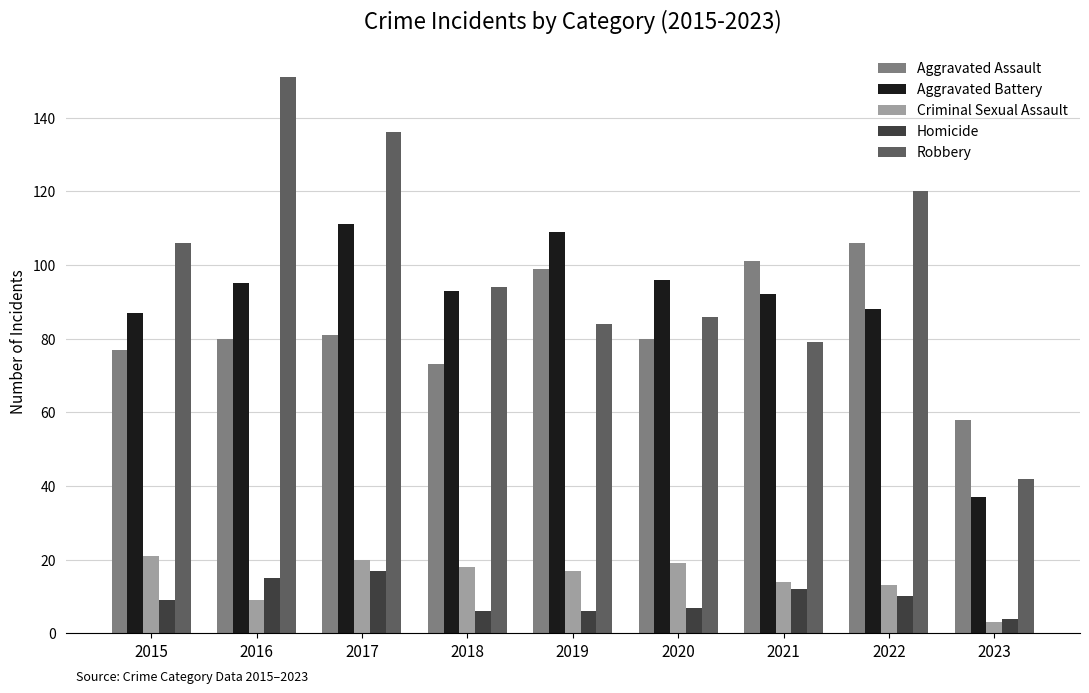

Count the number of categories in the chart.

9